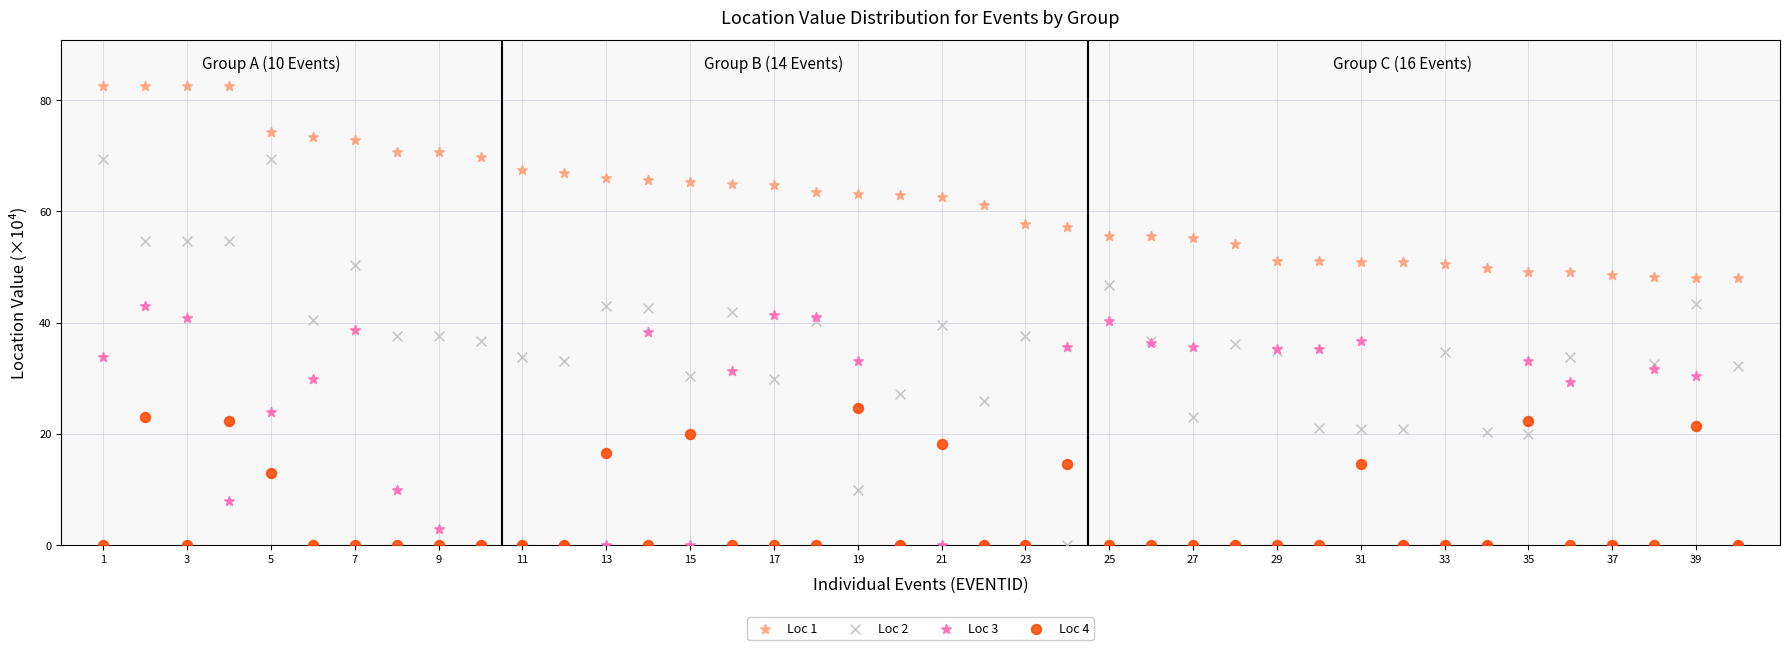

What are all the series names shown in the legend?

Loc 1, Loc 2, Loc 3, Loc 4